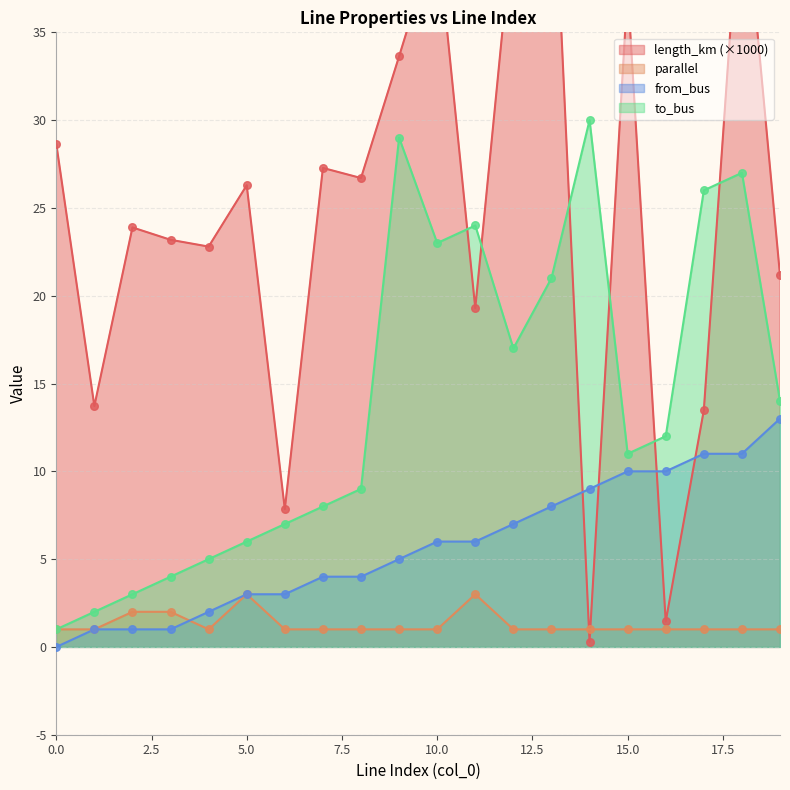

What is the total value across all series at 7?

40.3